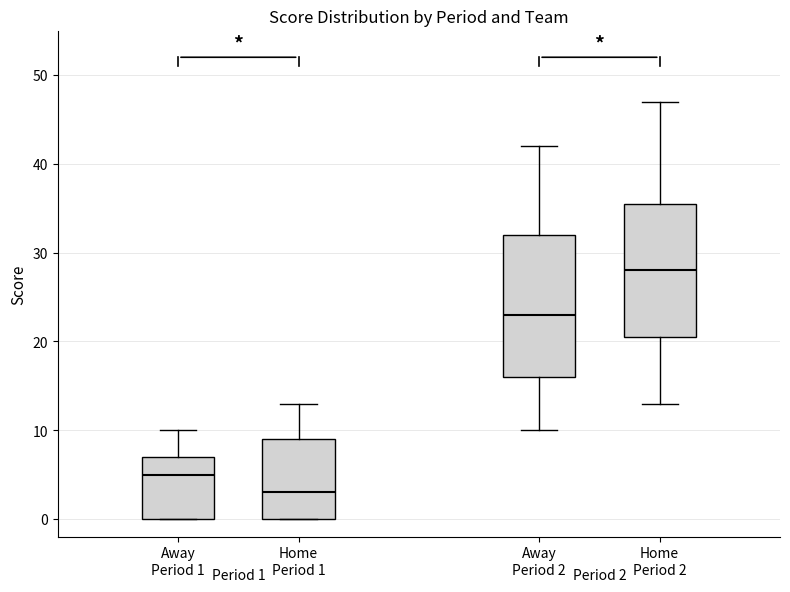

Which box's median line is the lowest?

Home Period 1